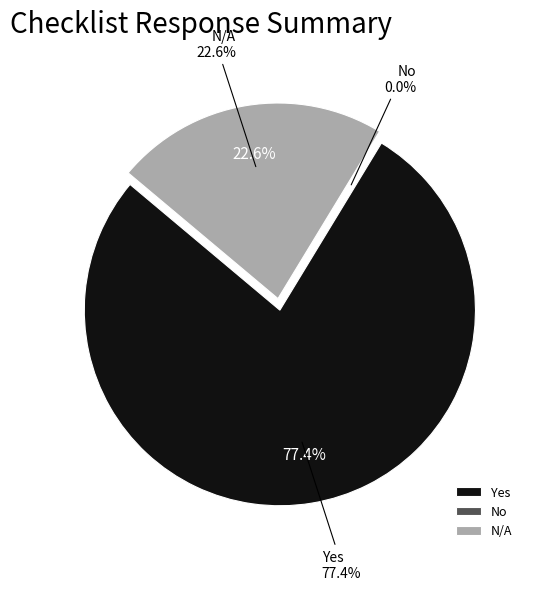

What is the total percentage of N/A and No?

22.6%